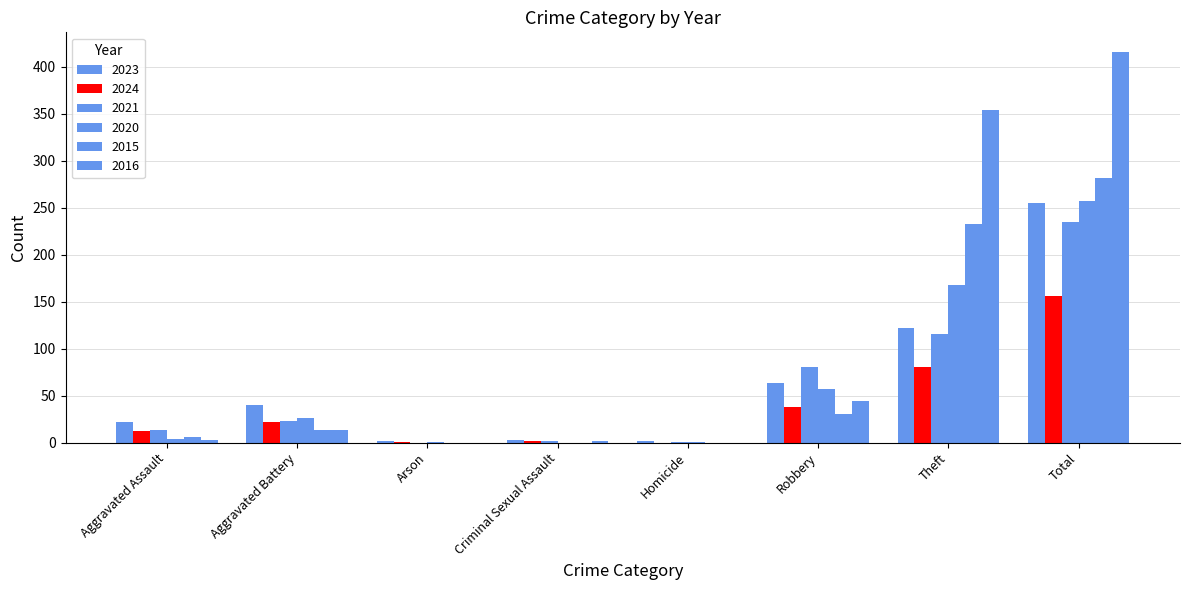

Is it true that 2016 equals 8 at Aggravated Battery?

False